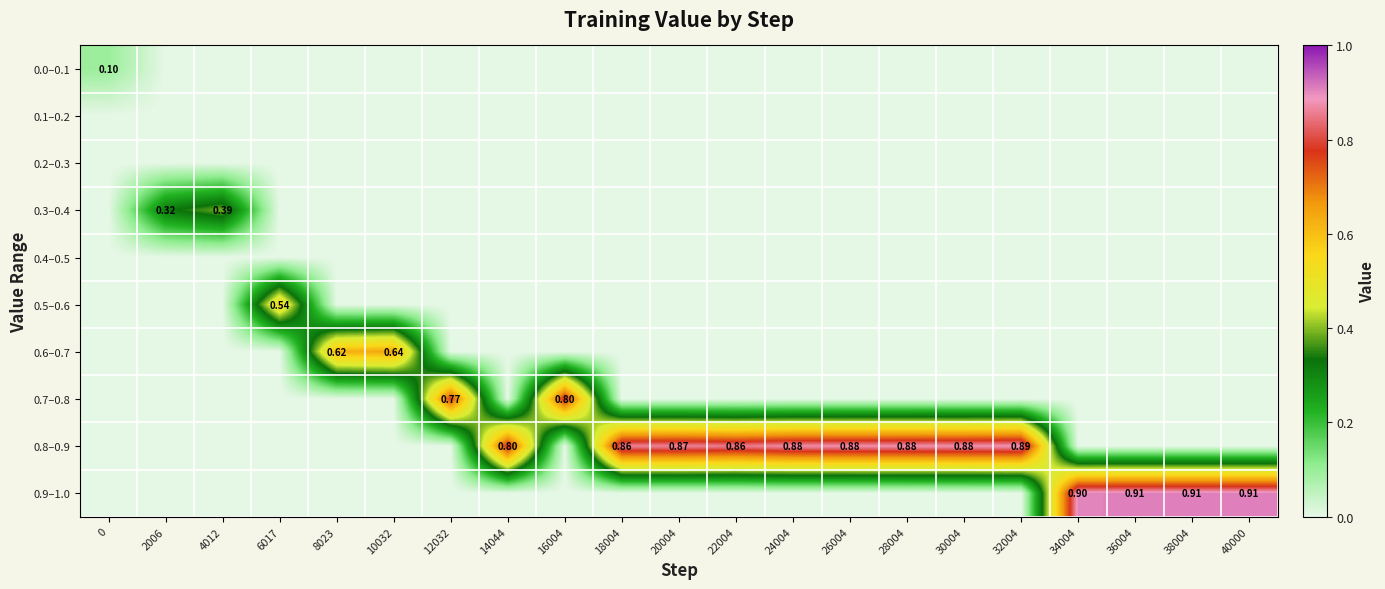

At 20004, list the series in order from largest to smallest.

0.8–0.9, 0.0–0.1, 0.1–0.2, 0.2–0.3, 0.3–0.4, 0.4–0.5, 0.5–0.6, 0.6–0.7, 0.7–0.8, 0.9–1.0